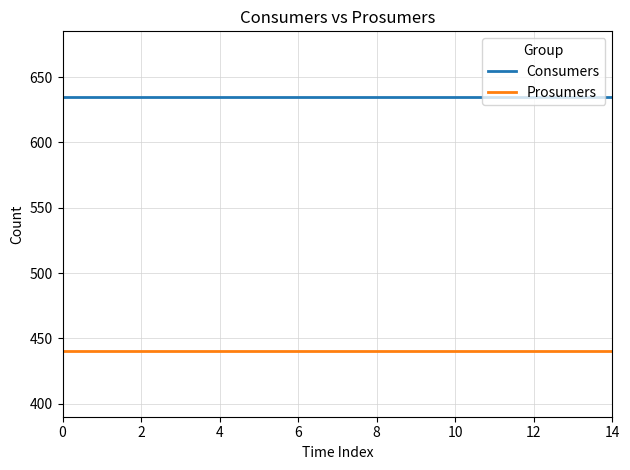

Rank the series by their maximum value, from lowest to highest.

Prosumers, Consumers